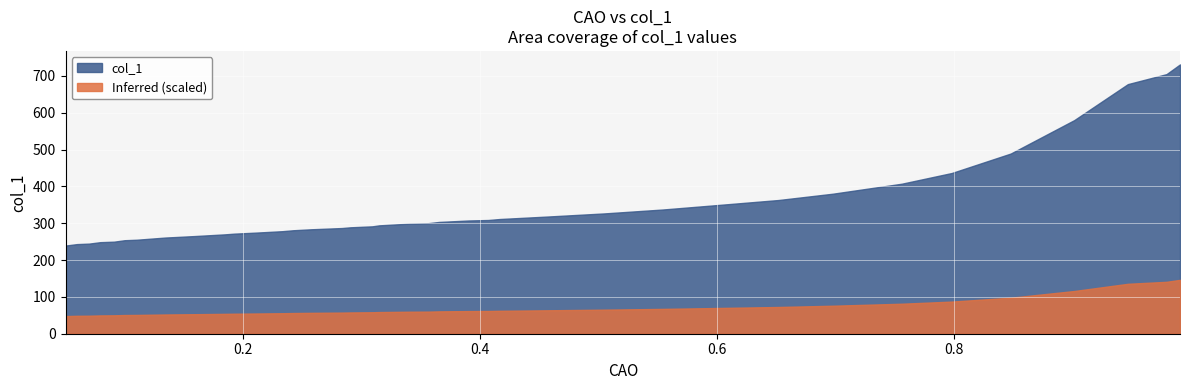

What is the approximate value at 26?

274.4